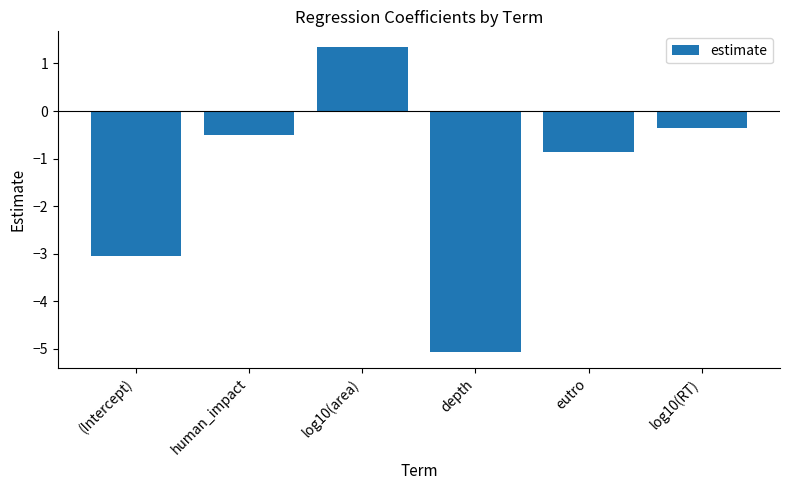

How many positive values are there?

1